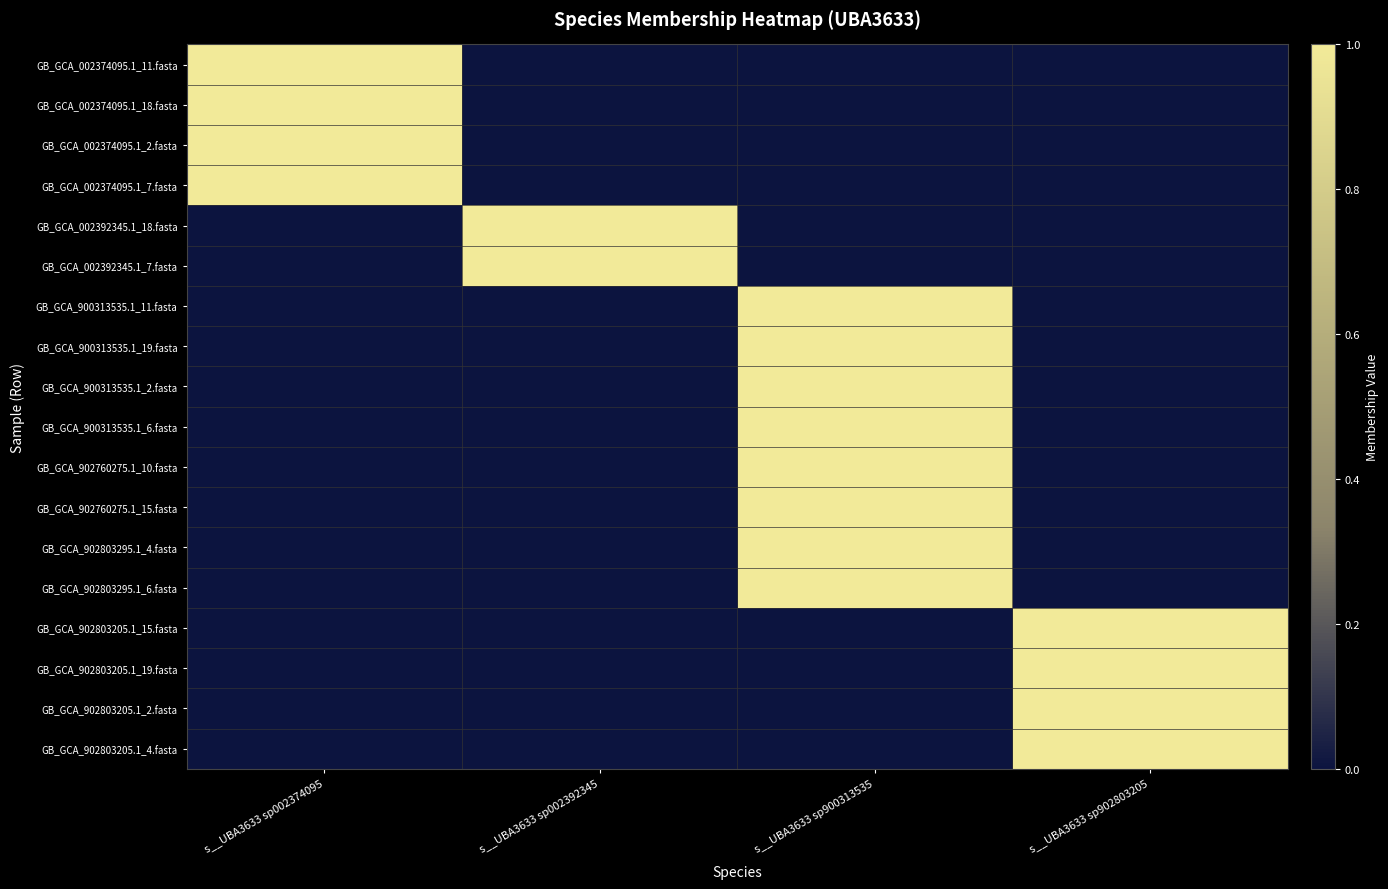

Reading left to right, what are all the values shown in this chart?

GB_GCA_002374095.1_11.fasta: s__UBA3633 sp002374095=1	s__UBA3633 sp002392345=0	s__UBA3633 sp900313535=0	s__UBA3633 sp902803205=0
GB_GCA_002374095.1_18.fasta: s__UBA3633 sp002374095=1	s__UBA3633 sp002392345=0	s__UBA3633 sp900313535=0	s__UBA3633 sp902803205=0
GB_GCA_002374095.1_2.fasta: s__UBA3633 sp002374095=1	s__UBA3633 sp002392345=0	s__UBA3633 sp900313535=0	s__UBA3633 sp902803205=0
GB_GCA_002374095.1_7.fasta: s__UBA3633 sp002374095=1	s__UBA3633 sp002392345=0	s__UBA3633 sp900313535=0	s__UBA3633 sp902803205=0
GB_GCA_002392345.1_18.fasta: s__UBA3633 sp002374095=0	s__UBA3633 sp002392345=1	s__UBA3633 sp900313535=0	s__UBA3633 sp902803205=0
GB_GCA_002392345.1_7.fasta: s__UBA3633 sp002374095=0	s__UBA3633 sp002392345=1	s__UBA3633 sp900313535=0	s__UBA3633 sp902803205=0
GB_GCA_900313535.1_11.fasta: s__UBA3633 sp002374095=0	s__UBA3633 sp002392345=0	s__UBA3633 sp900313535=1	s__UBA3633 sp902803205=0
GB_GCA_900313535.1_19.fasta: s__UBA3633 sp002374095=0	s__UBA3633 sp002392345=0	s__UBA3633 sp900313535=1	s__UBA3633 sp902803205=0
GB_GCA_900313535.1_2.fasta: s__UBA3633 sp002374095=0	s__UBA3633 sp002392345=0	s__UBA3633 sp900313535=1	s__UBA3633 sp902803205=0
GB_GCA_900313535.1_6.fasta: s__UBA3633 sp002374095=0	s__UBA3633 sp002392345=0	s__UBA3633 sp900313535=1	s__UBA3633 sp902803205=0
GB_GCA_902760275.1_10.fasta: s__UBA3633 sp002374095=0	s__UBA3633 sp002392345=0	s__UBA3633 sp900313535=1	s__UBA3633 sp902803205=0
GB_GCA_902760275.1_15.fasta: s__UBA3633 sp002374095=0	s__UBA3633 sp002392345=0	s__UBA3633 sp900313535=1	s__UBA3633 sp902803205=0
GB_GCA_902803295.1_4.fasta: s__UBA3633 sp002374095=0	s__UBA3633 sp002392345=0	s__UBA3633 sp900313535=1	s__UBA3633 sp902803205=0
GB_GCA_902803295.1_6.fasta: s__UBA3633 sp002374095=0	s__UBA3633 sp002392345=0	s__UBA3633 sp900313535=1	s__UBA3633 sp902803205=0
GB_GCA_902803205.1_15.fasta: s__UBA3633 sp002374095=0	s__UBA3633 sp002392345=0	s__UBA3633 sp900313535=0	s__UBA3633 sp902803205=1
GB_GCA_902803205.1_19.fasta: s__UBA3633 sp002374095=0	s__UBA3633 sp002392345=0	s__UBA3633 sp900313535=0	s__UBA3633 sp902803205=1
GB_GCA_902803205.1_2.fasta: s__UBA3633 sp002374095=0	s__UBA3633 sp002392345=0	s__UBA3633 sp900313535=0	s__UBA3633 sp902803205=1
GB_GCA_902803205.1_4.fasta: s__UBA3633 sp002374095=0	s__UBA3633 sp002392345=0	s__UBA3633 sp900313535=0	s__UBA3633 sp902803205=1